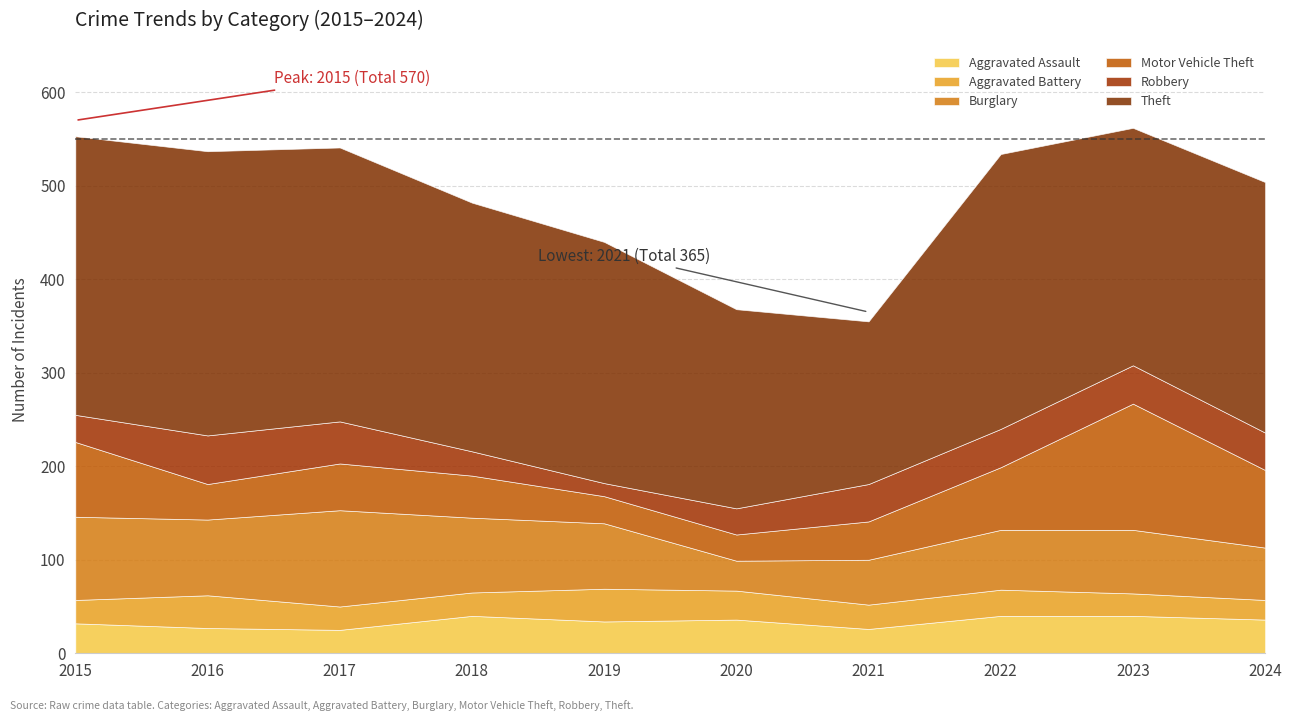

What is the difference between the maximum and second lowest values in the Burglary series?

55